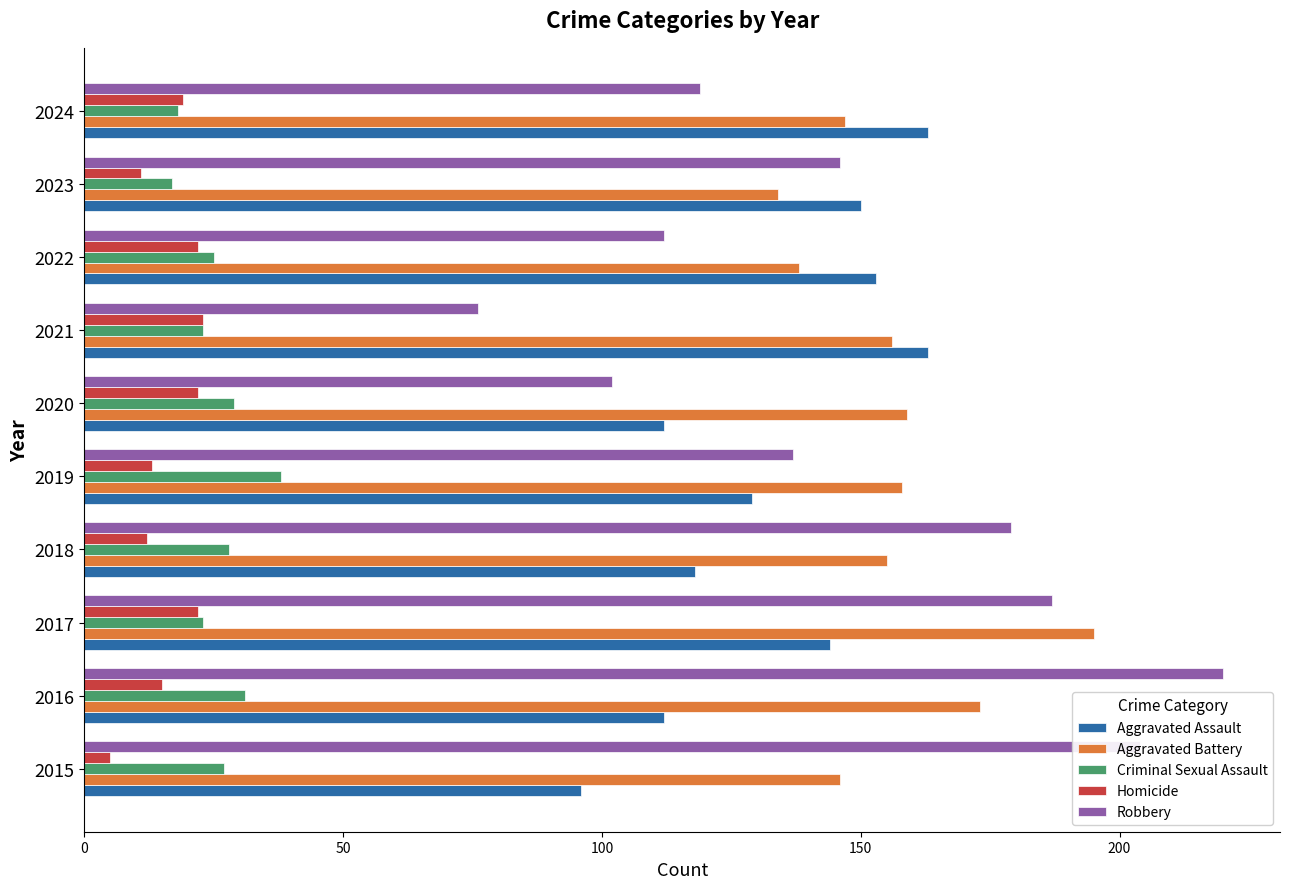

Is it true that Criminal Sexual Assault equals 29 at 2020?

True